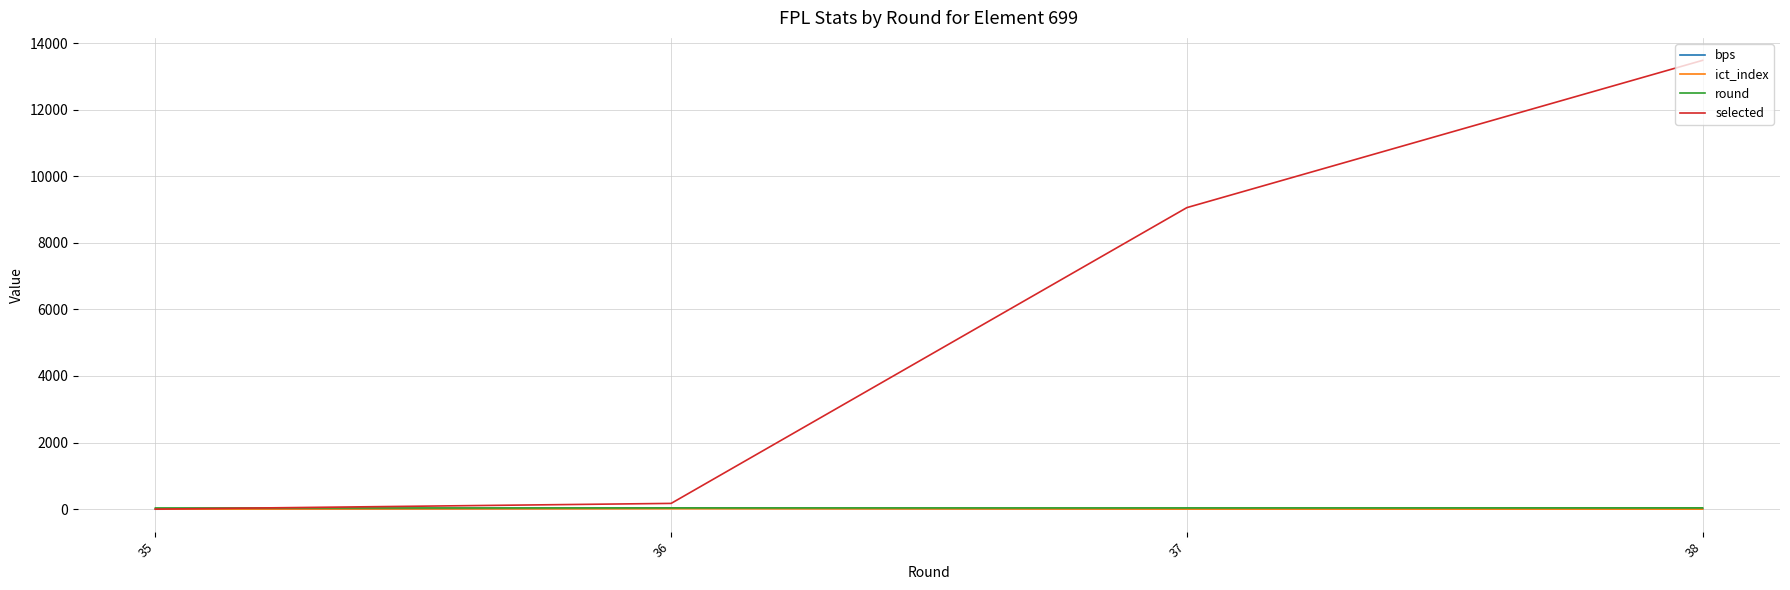

What is the maximum value shown in the chart?

13484.0